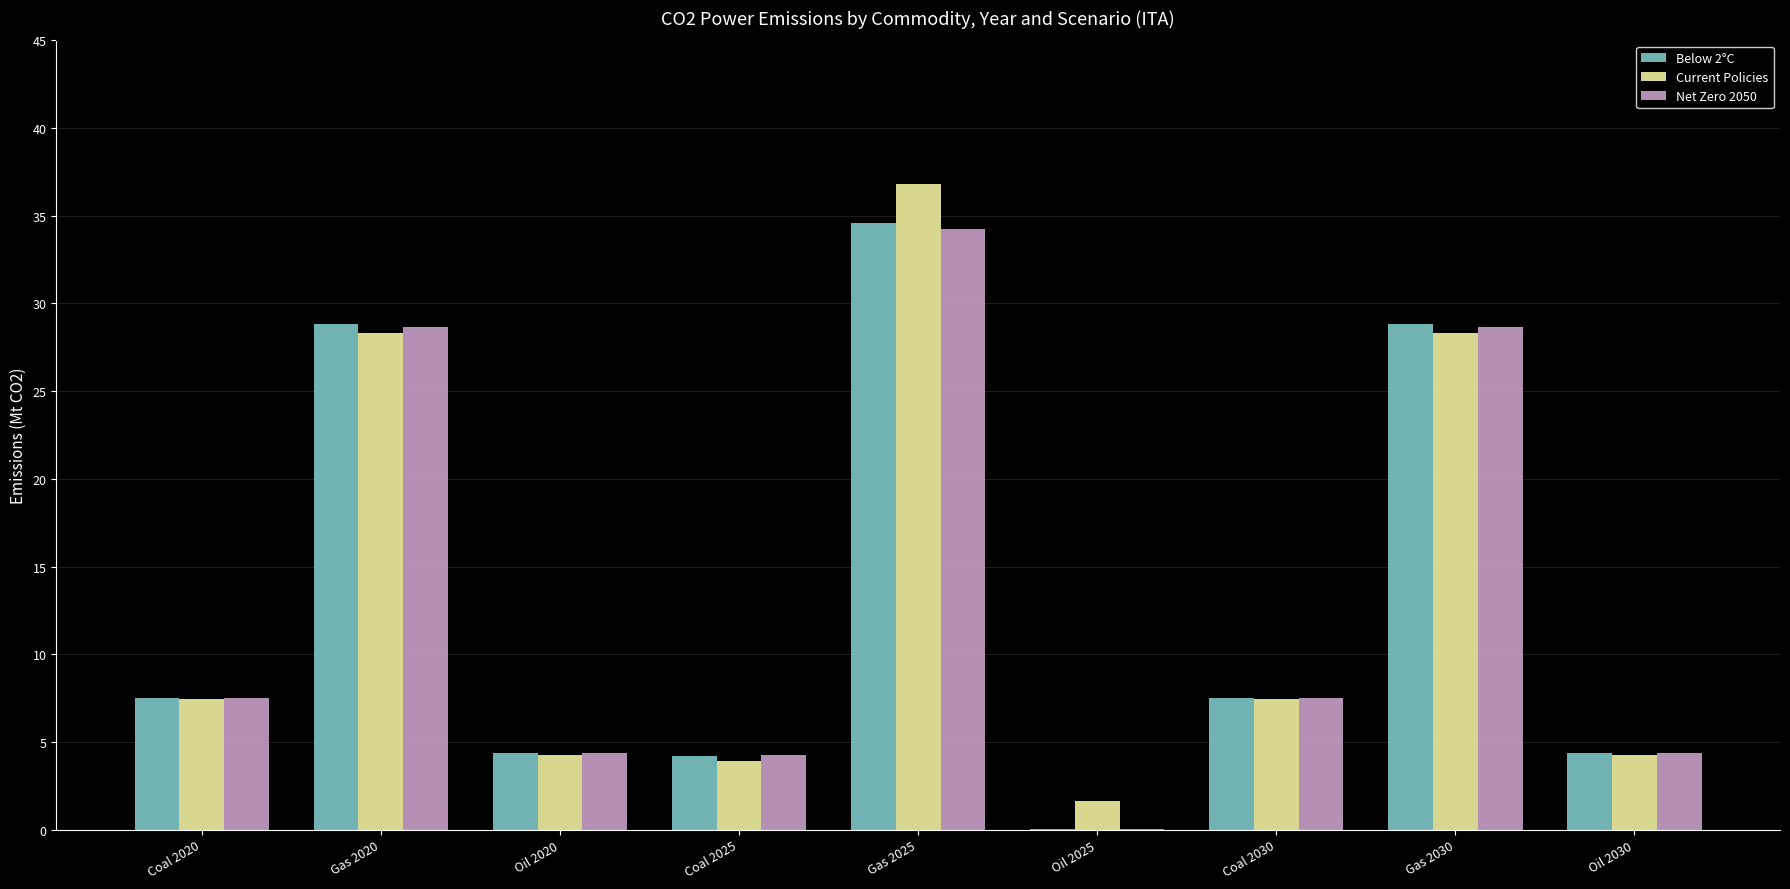

Where does the Net Zero 2050 series first go above 7?

Coal 2020